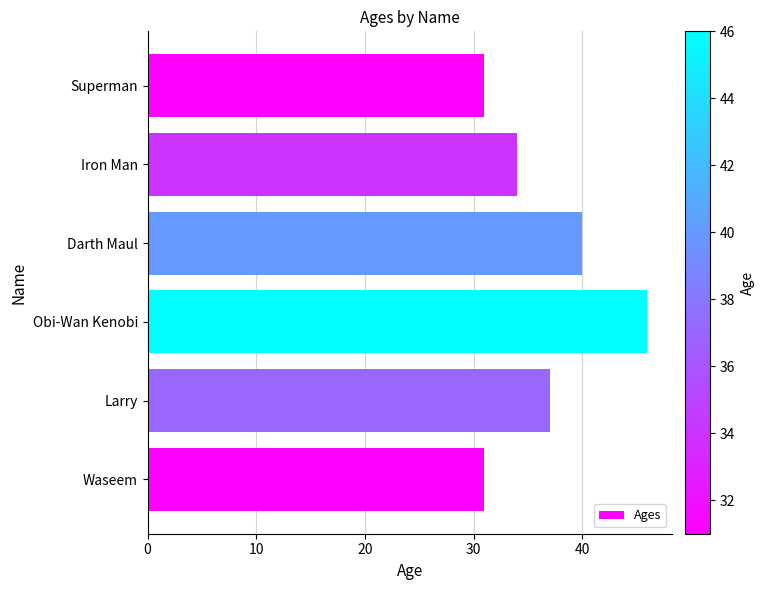

Reading bottom to top, list all the values displayed in this chart.

Waseem=31	Larry=37	Obi-Wan Kenobi=46	Darth Maul=40	Iron Man=34	Superman=31